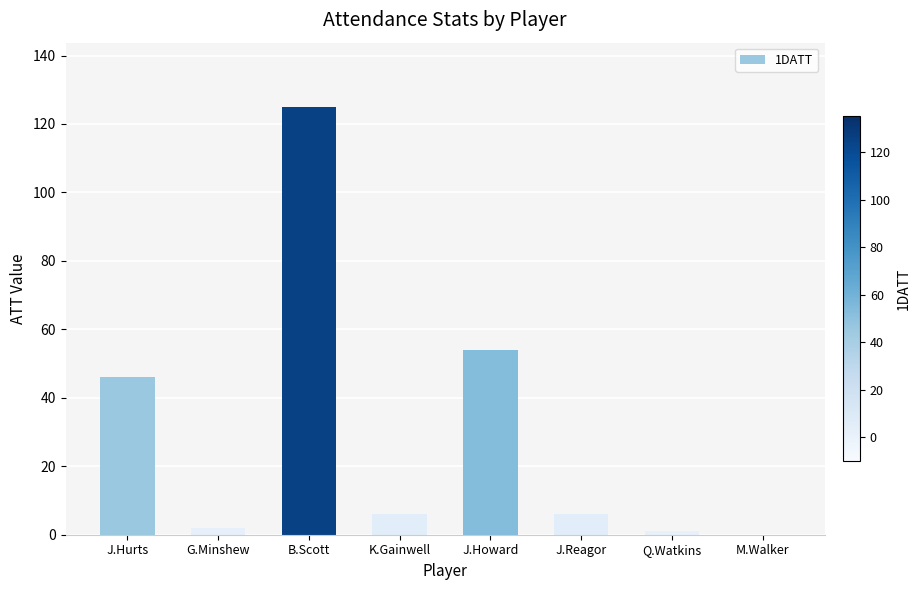

Count the number of categories in the chart.

8